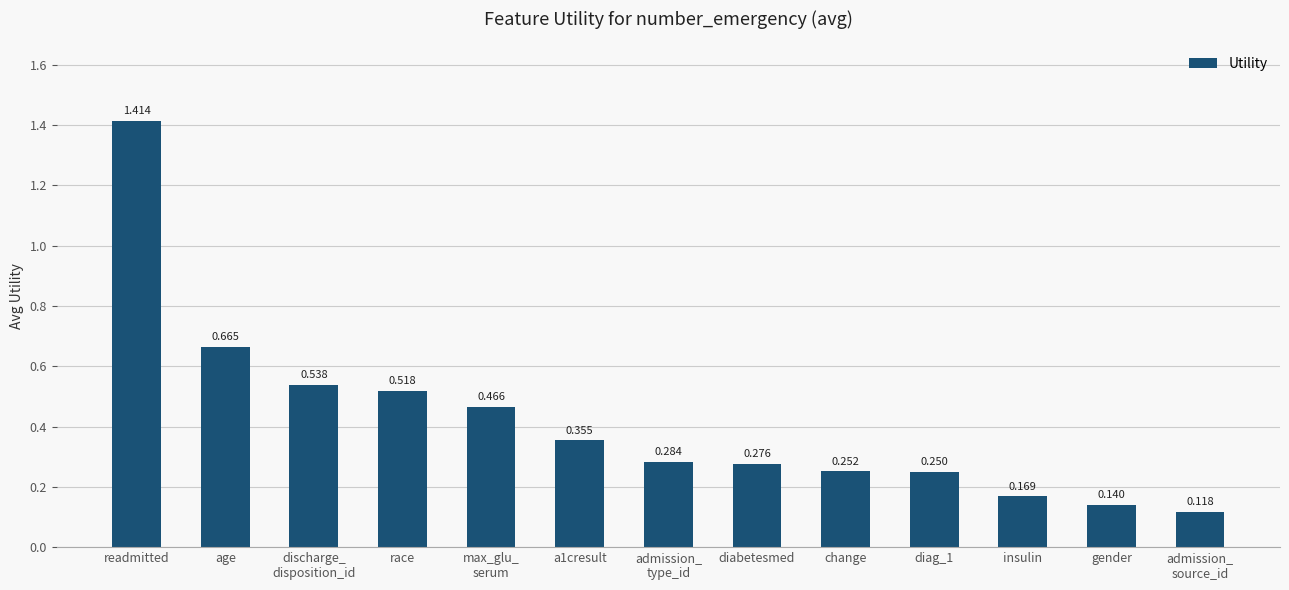

The chart shows a value of 0.7 at race. True or false?

False